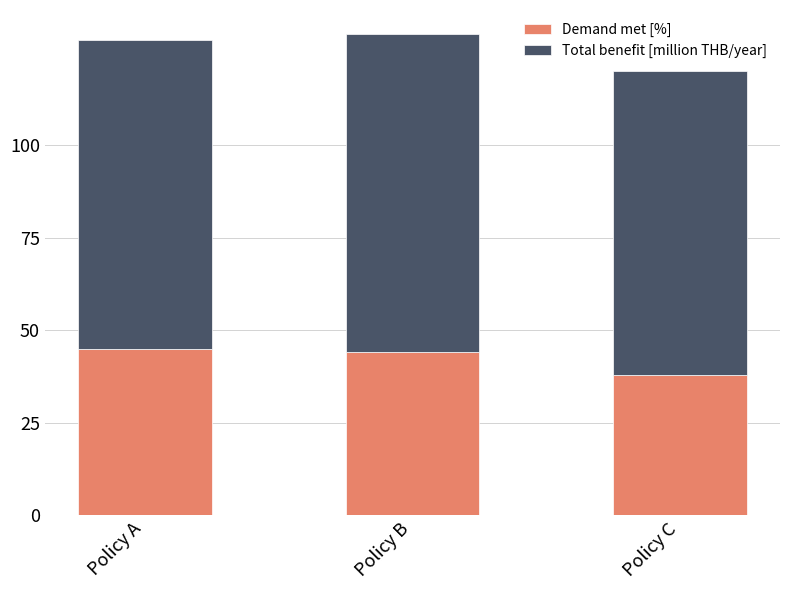

Reading right to left, transcribe the values for Demand met [%].

Policy C=38.0	Policy B=44.2	Policy A=44.8